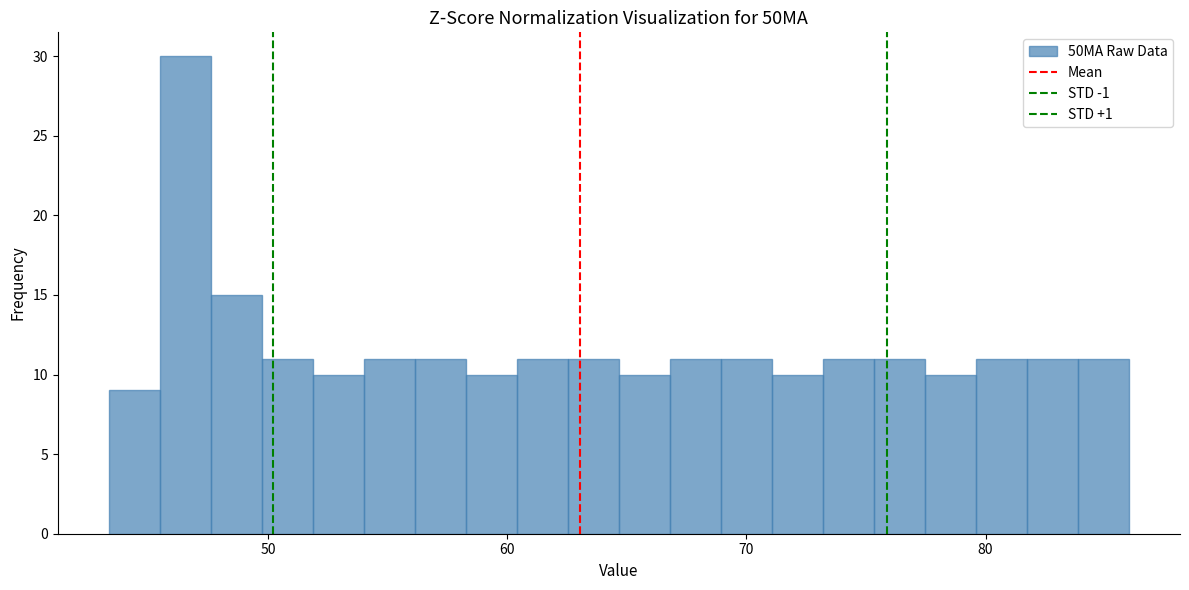

Read against the x-axis, roughly where is the centre of the tallest bar?

47